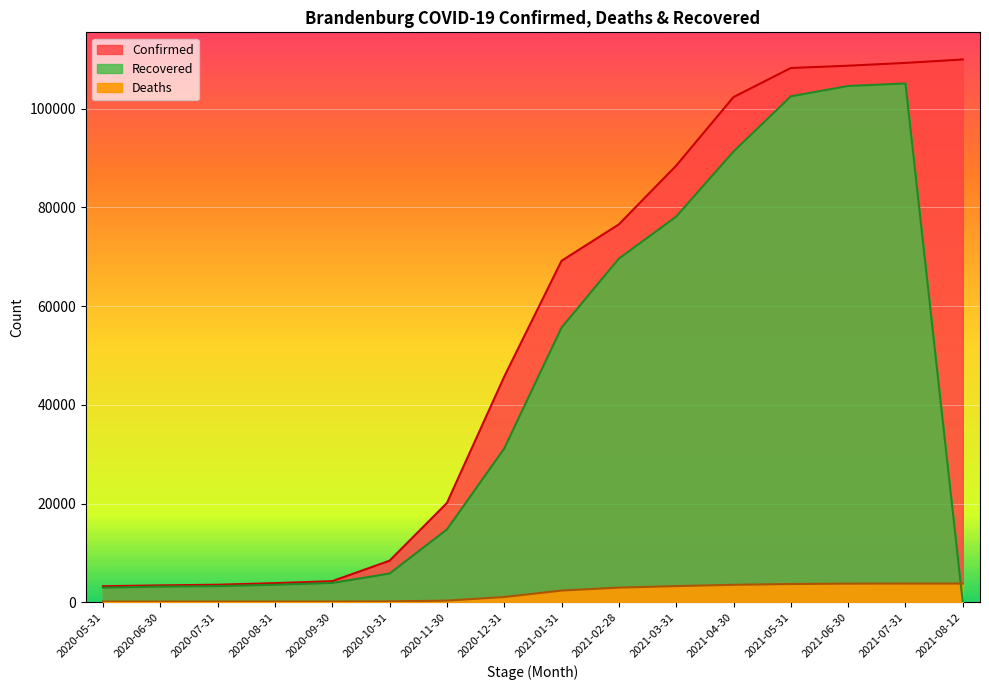

What is the approximate value of Deaths at 2021-08-12?

3818